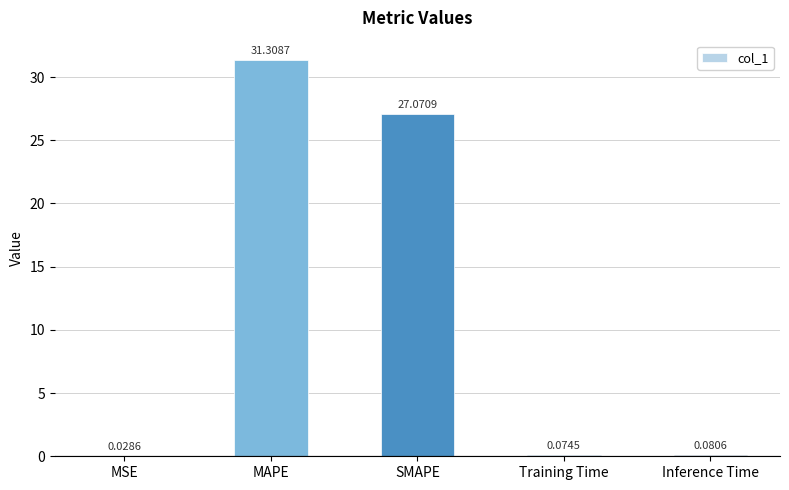

At which label is the value closest to 15?

SMAPE